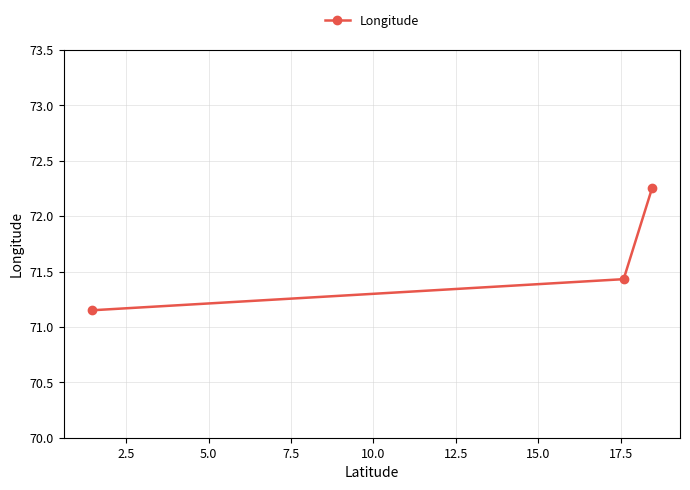

What is the average value?

71.6